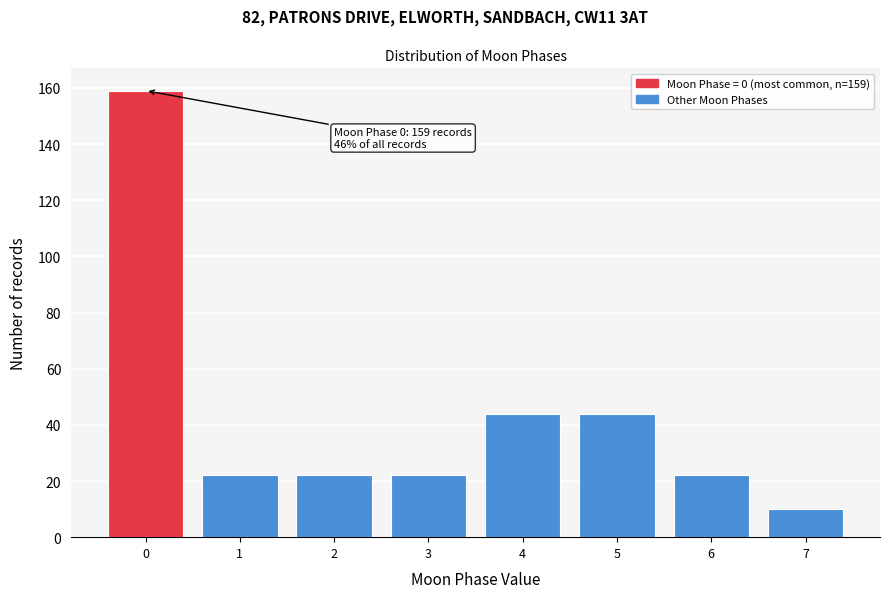

Over which range of the x-axis is the bar tallest?

-0.5 to 0.5